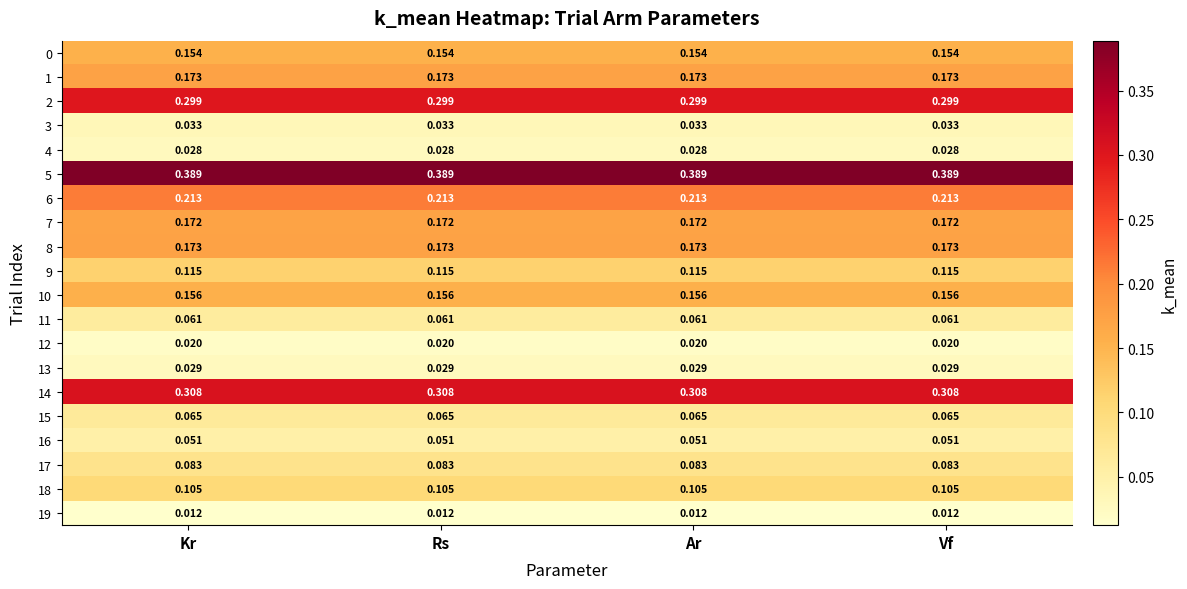

Is the value of 12 at Rs greater than the value of 8 at Vf?

No